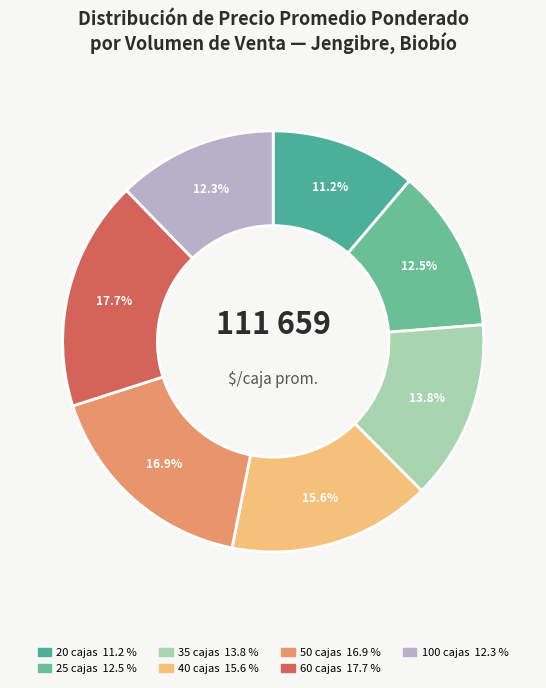

How many segments does this pie chart have?

7